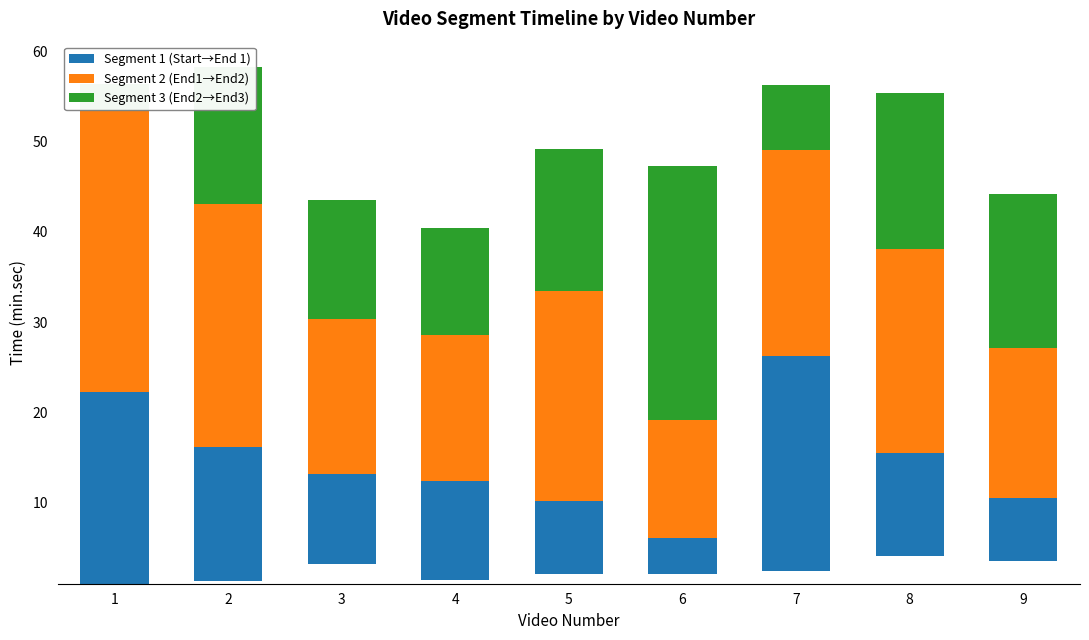

What is the difference between the maximum and minimum values in the Segment 3 (End2→End3) series?

25.1